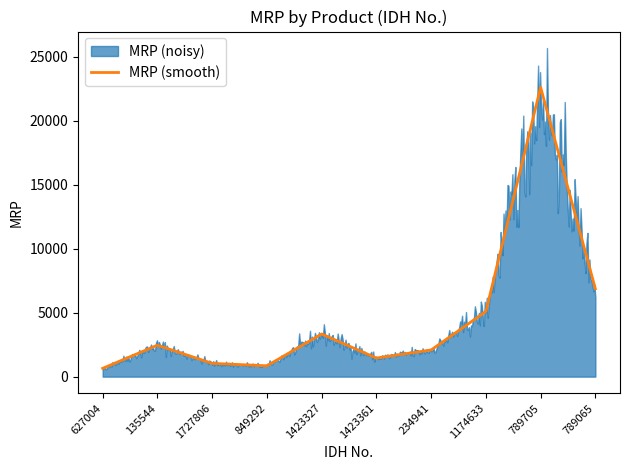

How many data points are less than 2459?

5